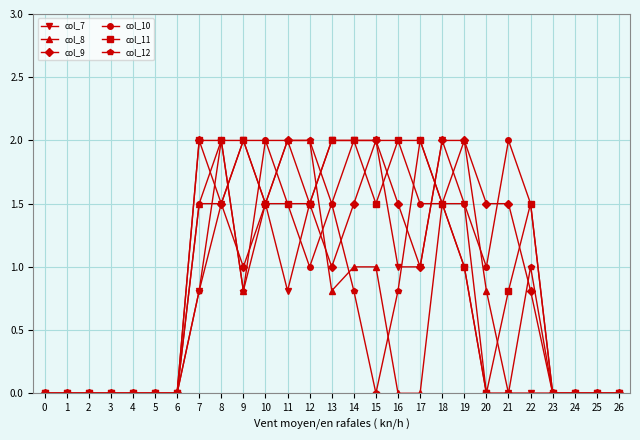

True or false: col_8 has more than 1 points higher than both neighbors.

True